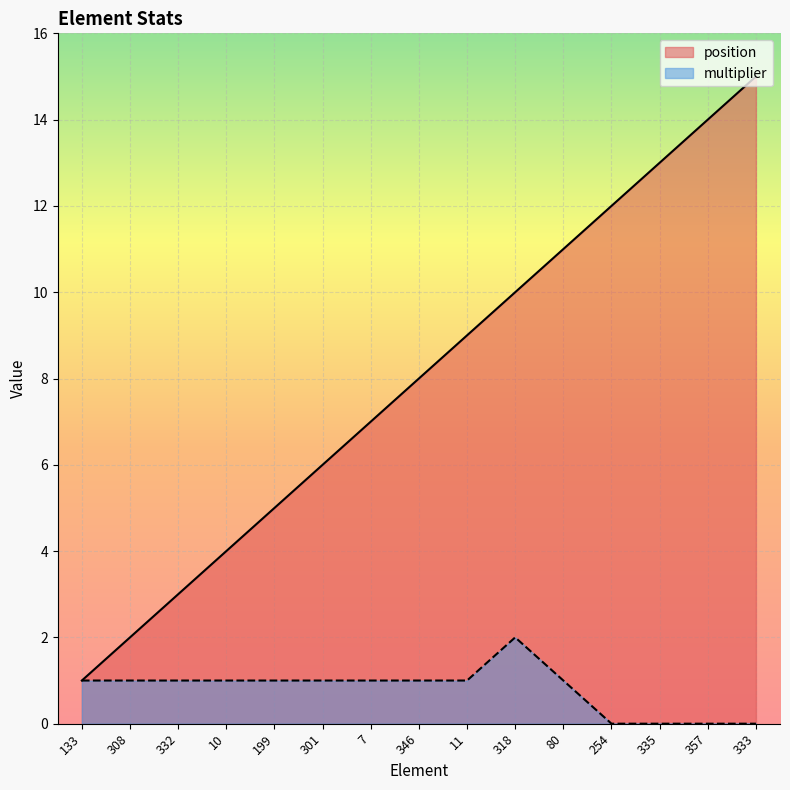

List the labels in order of multiplier value, largest first.

318, 133, 308, 332, 10, 199, 301, 7, 346, 11, 80, 254, 335, 357, 333